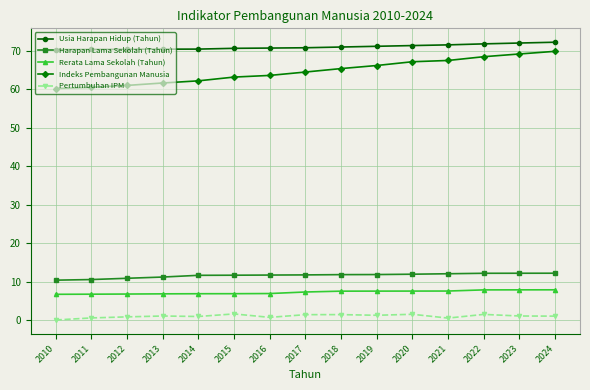

True or false: Harapan Lama Sekolah (Tahun) and Usia Harapan Hidup (Tahun) intersect in this chart.

False